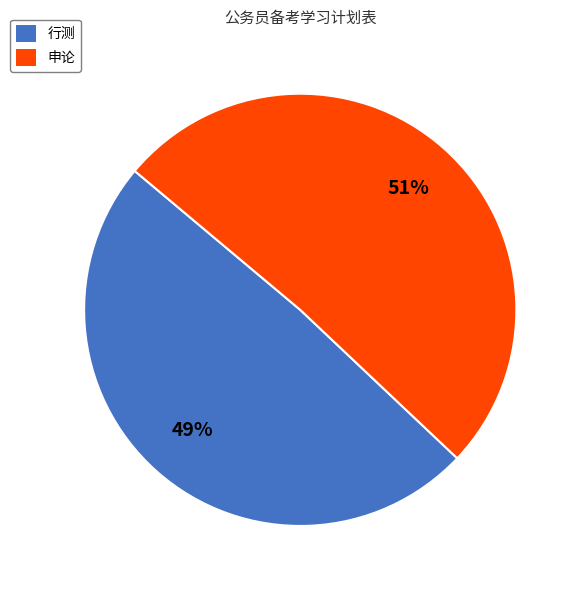

The 行测 slice represents 59% of the pie. True or false?

False